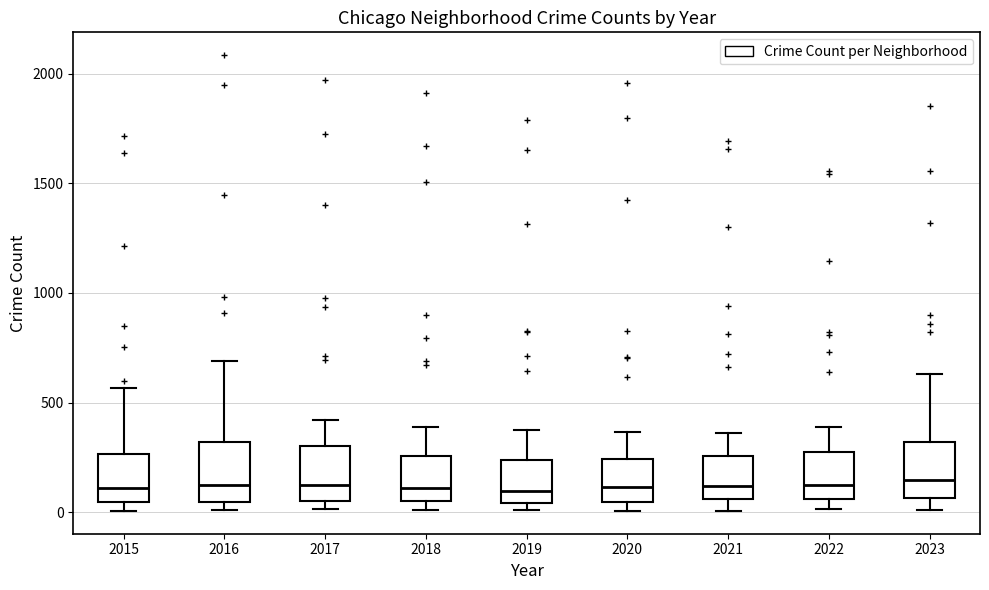

Reading left to right, read every box against the y-axis: the position of its median line, the range the box covers, and the ends of its whiskers. The values are not printed on the chart, so give them approximately, as read against the axis.

2015: median 100, box 50 to 250, whiskers 0 to 550
2016: median 150, box 50 to 300, whiskers 0 to 700
2017: median 100, box 50 to 300, whiskers 0 to 400
2018: median 100, box 50 to 250, whiskers 0 to 400
2019: median 100, box 50 to 250, whiskers 0 to 400
2020: median 100, box 50 to 250, whiskers 0 to 350
2021: median 100, box 50 to 250, whiskers 0 to 350
2022: median 100, box 50 to 250, whiskers 0 to 400
2023: median 150, box 50 to 300, whiskers 0 to 650